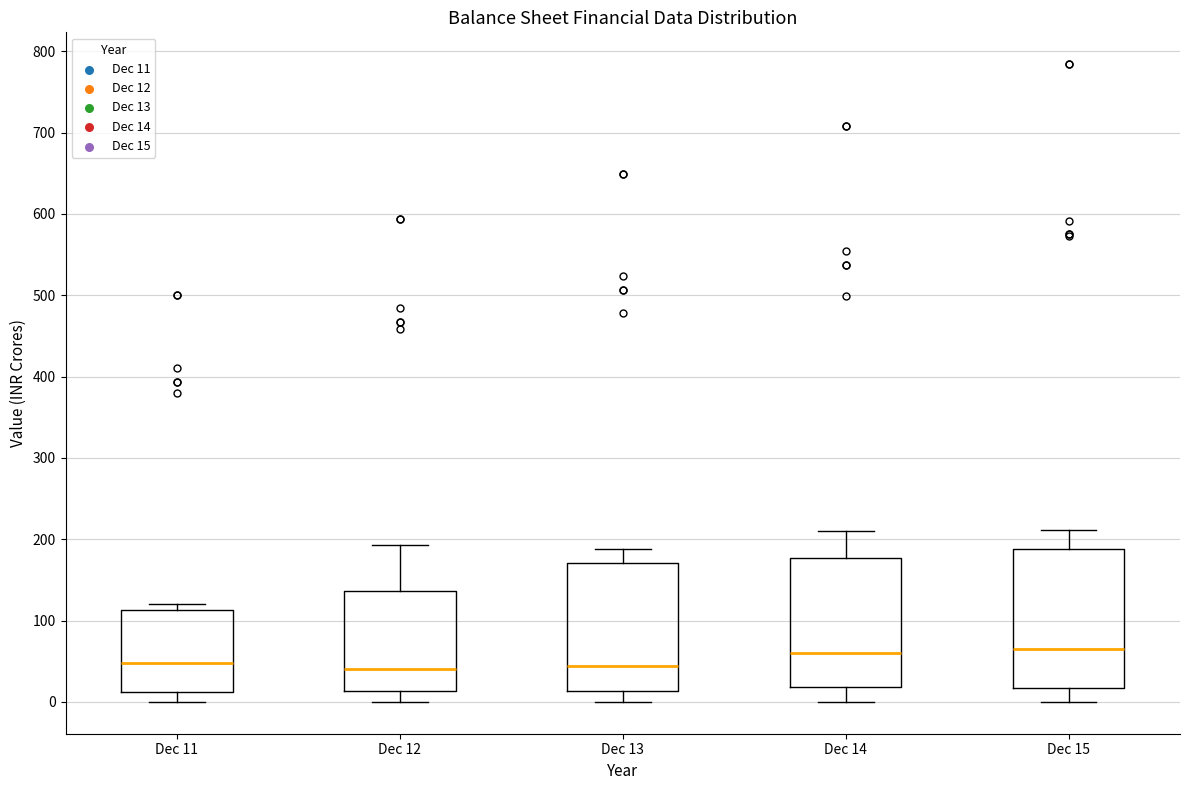

Comparing the boxes themselves (not the whiskers), which one is the tallest?

Dec 15